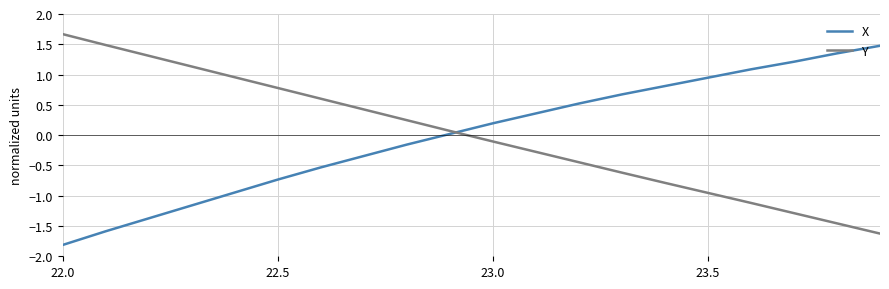

What is the smallest value displayed?

-1.8